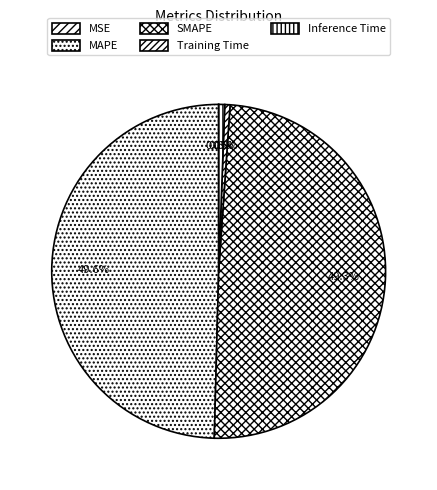

What is the change in value from MAPE to Training Time?

-1.0